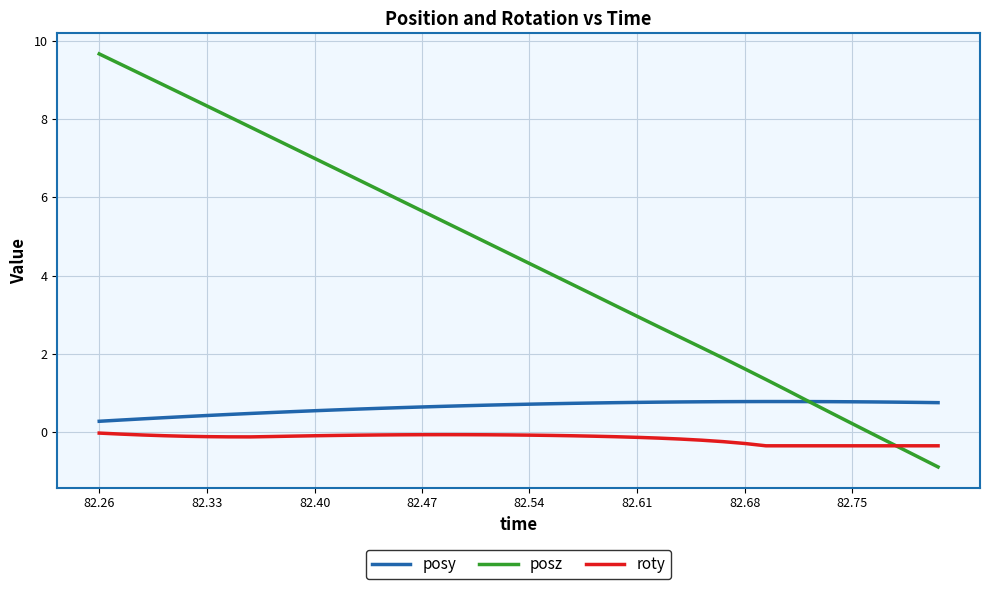

Which series has the largest total across all categories?

posz